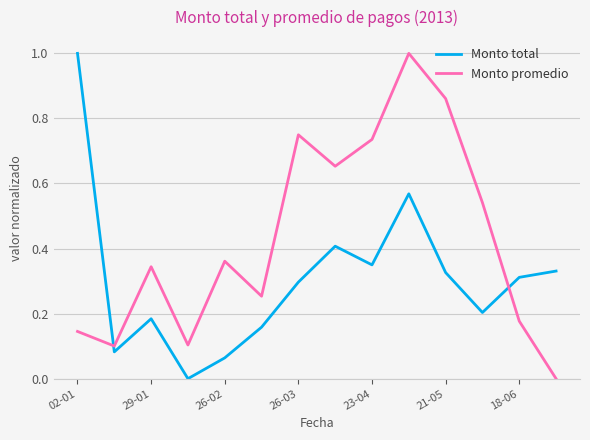

Rank the series by their average value, from lowest to highest.

Monto total, Monto promedio